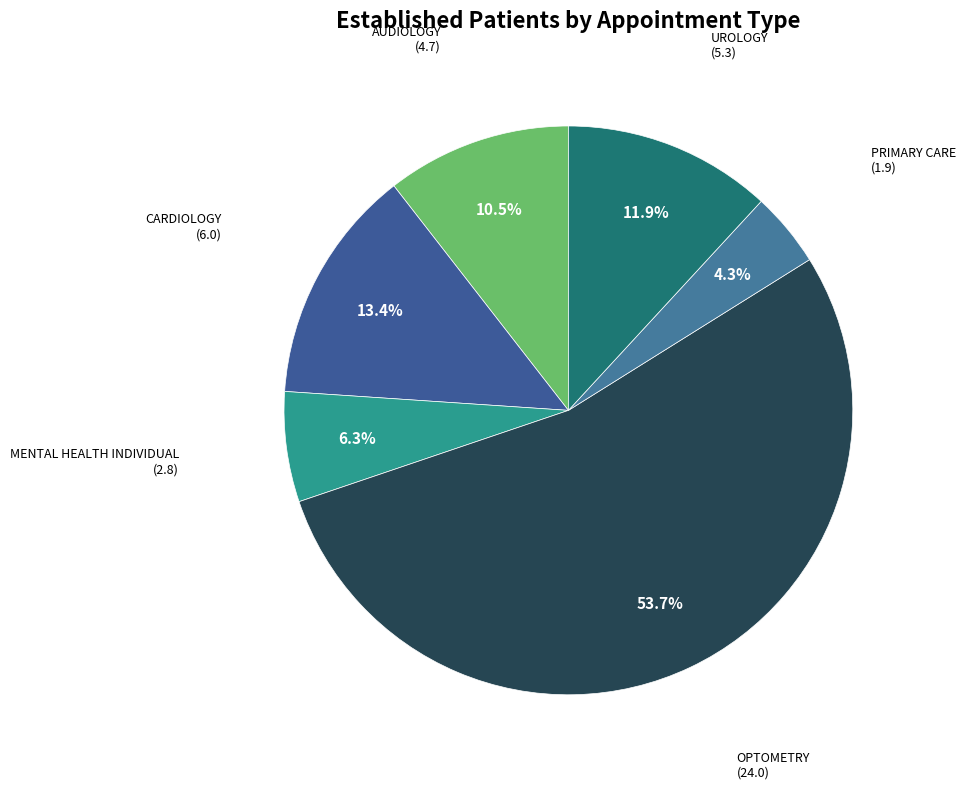

Which category has the smallest portion of the pie?

PRIMARY CARE